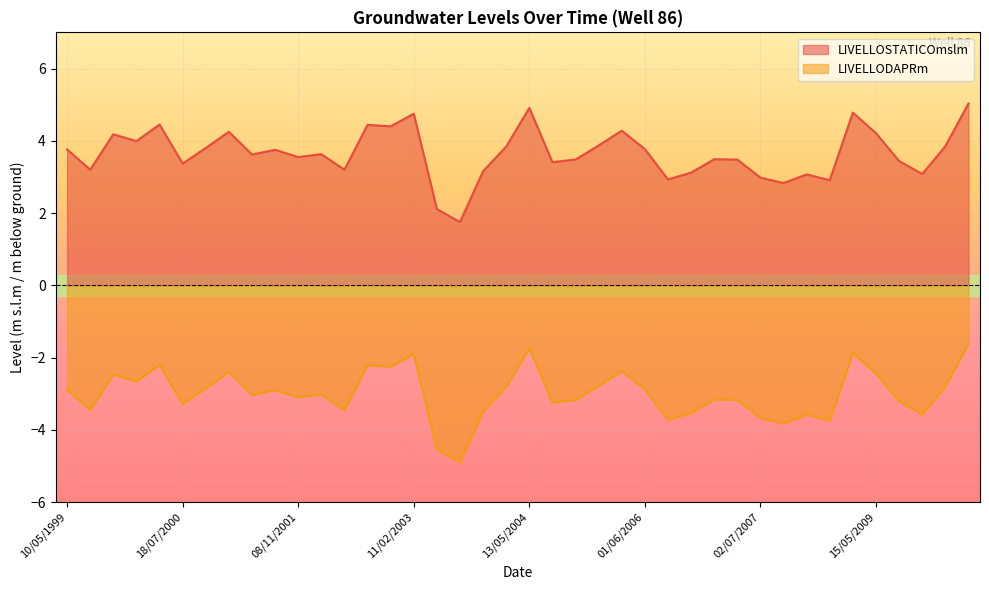

How many data points in LIVELLODAPRm are less than -3?

21